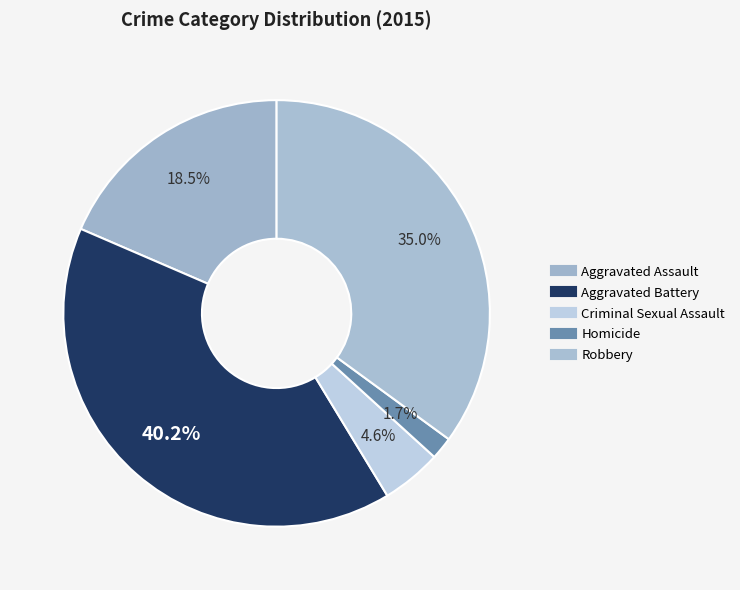

To the nearest percent, what portion does Criminal Sexual Assault represent?

5%